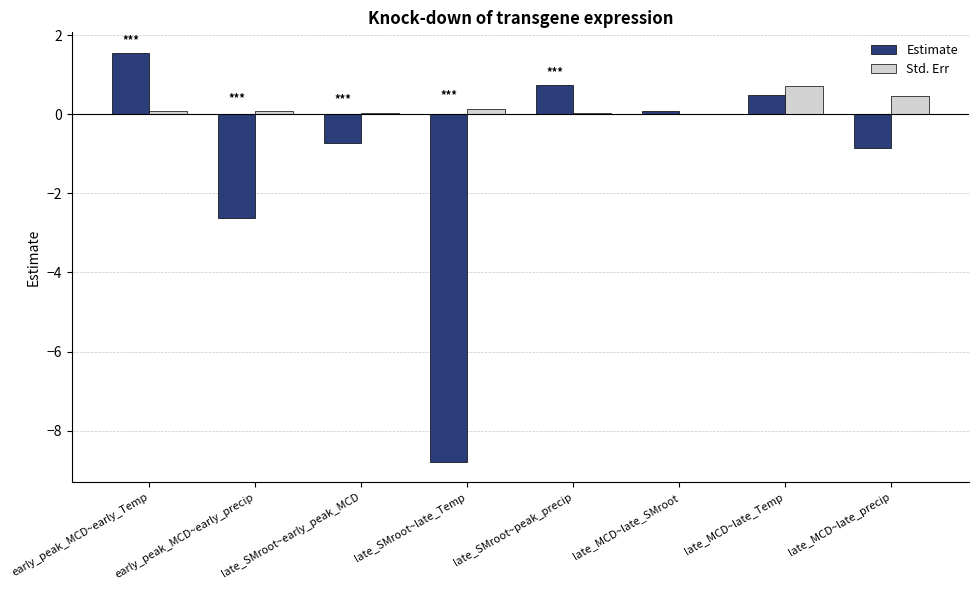

The Std. Err series shows 0.0 at late_MCD~late_SMroot. True or false?

True